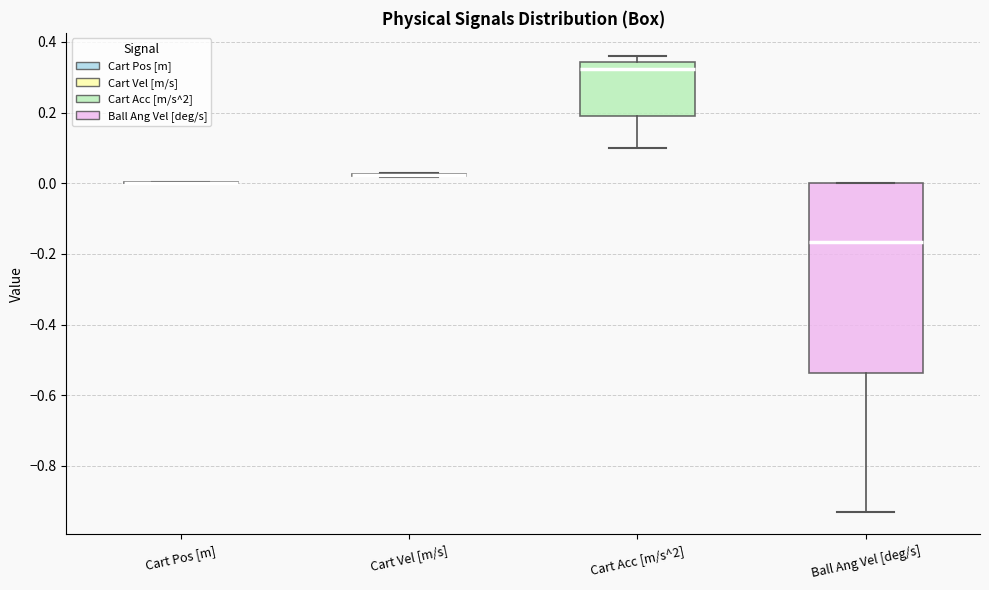

Where is the upper edge of the box for Ball Ang Vel [deg/s] on the y-axis? The values are not printed on the chart, so give them approximately, as read against the axis.

0.00